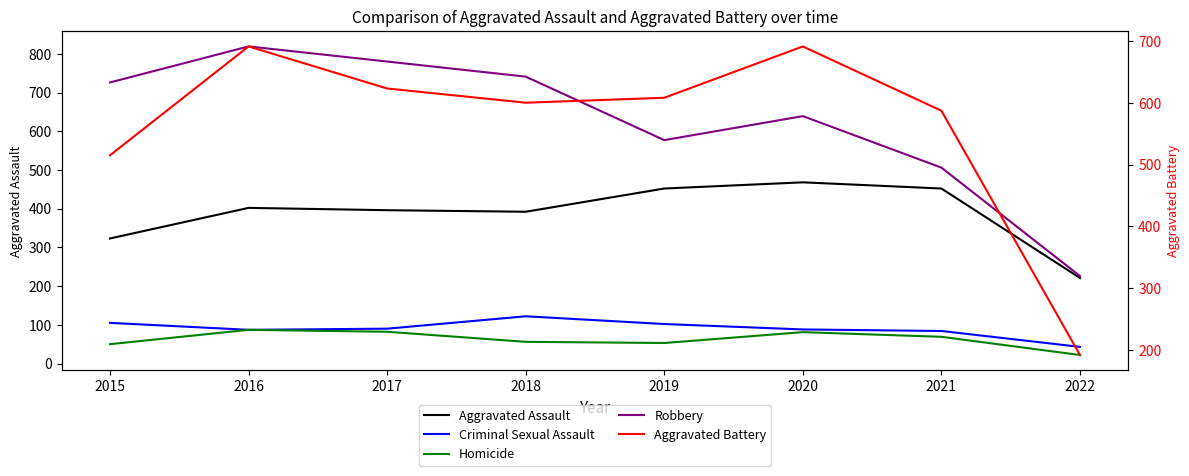

What is the average value of the Aggravated Assault series?

388